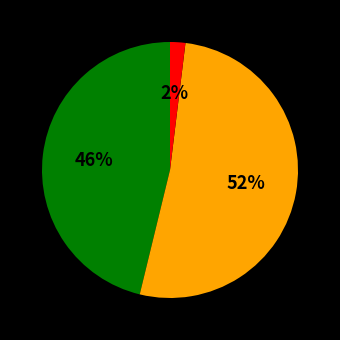

To the nearest percent, what is the difference between the largest and smallest slice percentages?

50%